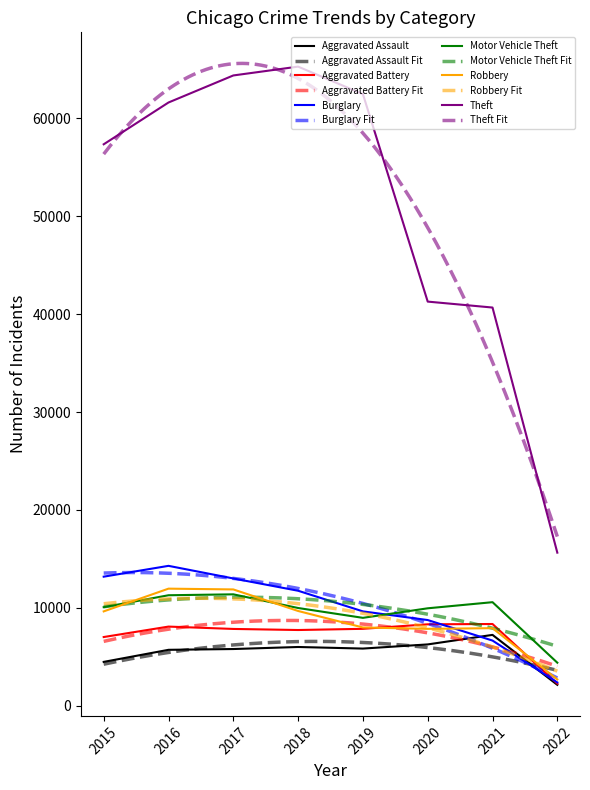

Rank the series by their maximum value, from lowest to highest.

Aggravated Assault, Aggravated Battery, Motor Vehicle Theft, Robbery, Burglary, Theft